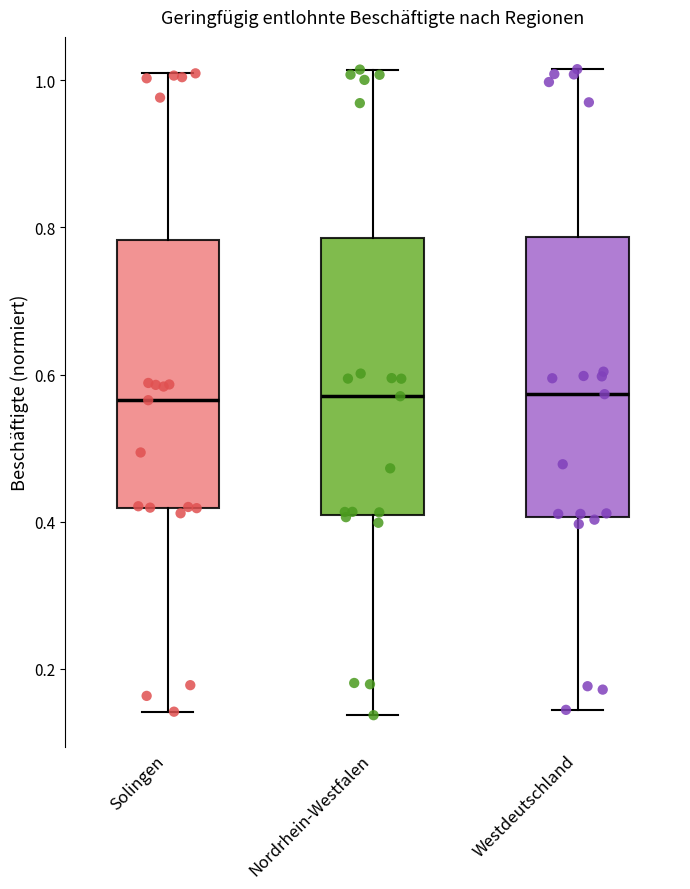

Where does the upper whisker of the box for Westdeutschland end on the y-axis? The values are not printed on the chart, so give them approximately, as read against the axis.

1.02